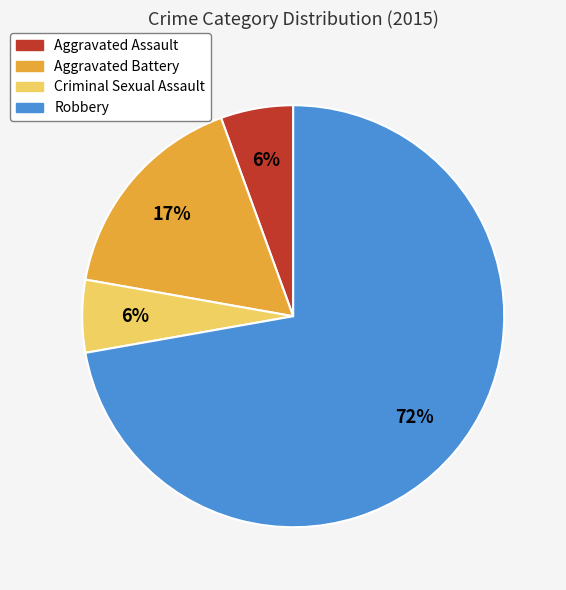

Is it true that Aggravated Battery is 17% of the pie?

True